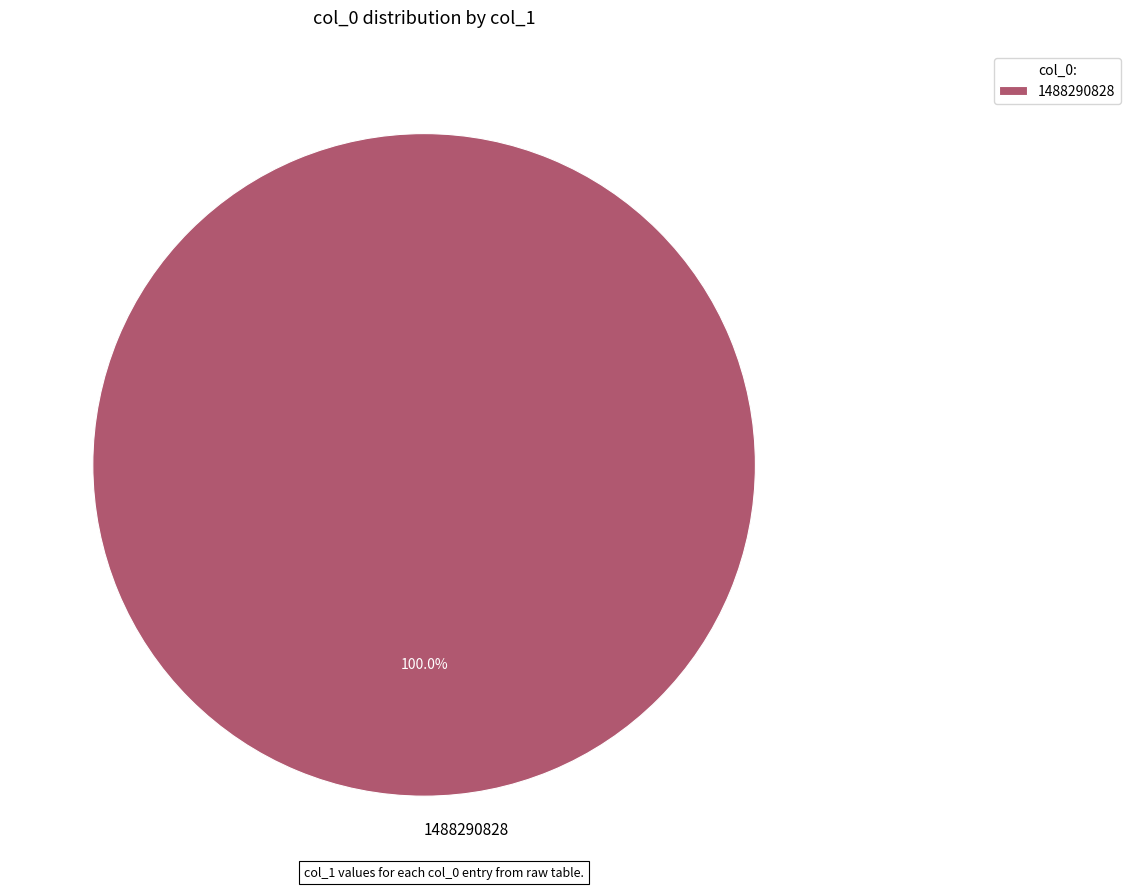

True or false: 1488290828 accounts for 87% of the total.

False